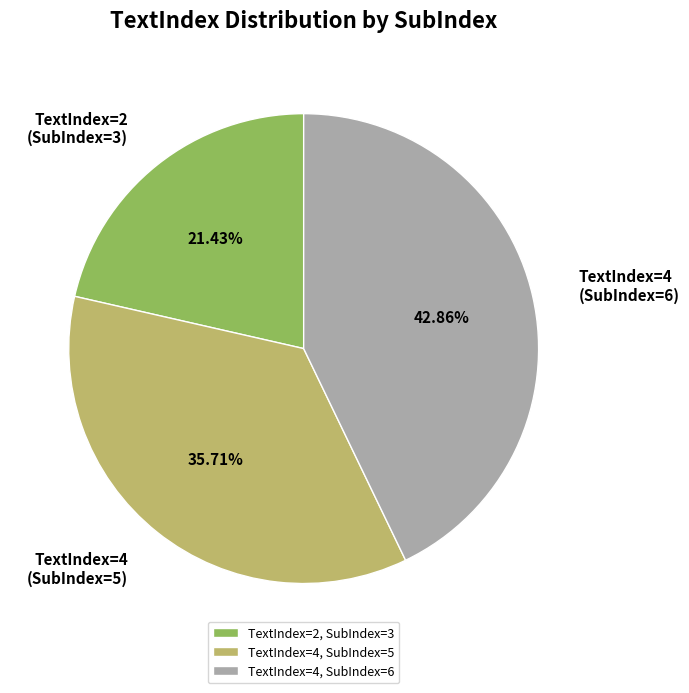

Does TextIndex=2, SubIndex=3 account for over 50% of the chart?

No